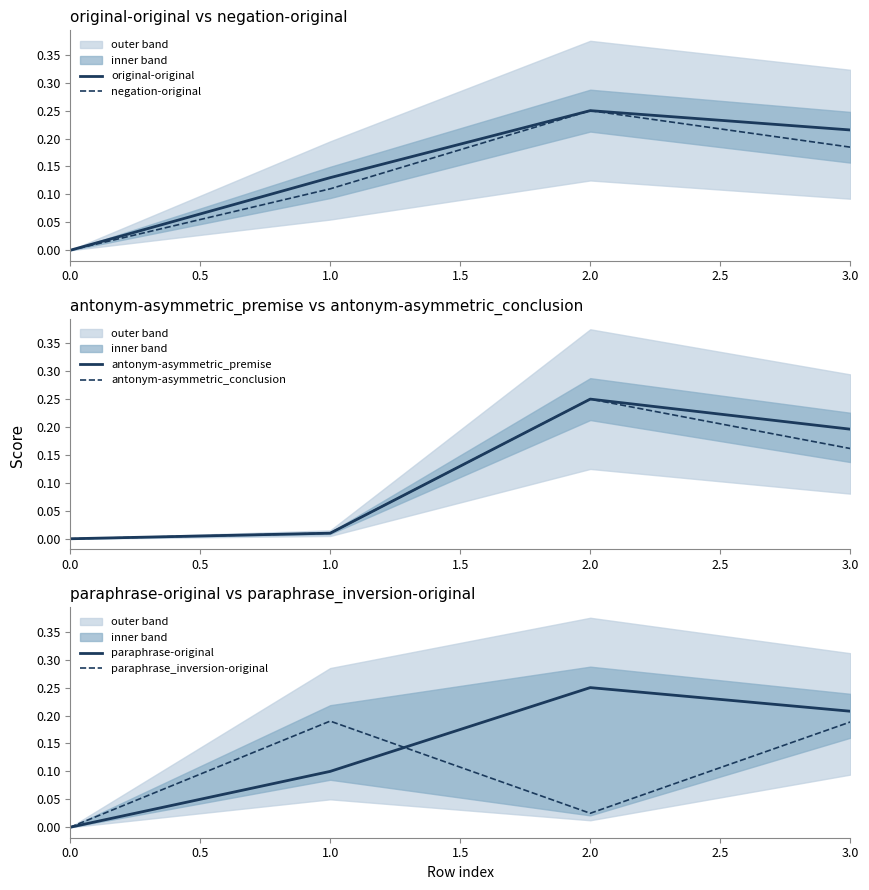

True or false: antonym-asymmetric_premise and paraphrase-original intersect in this chart.

False